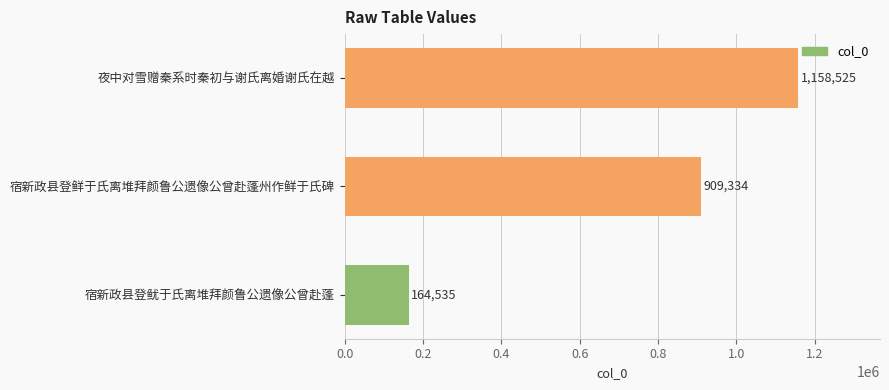

Count the values in the range 164535 to 1158525.

3